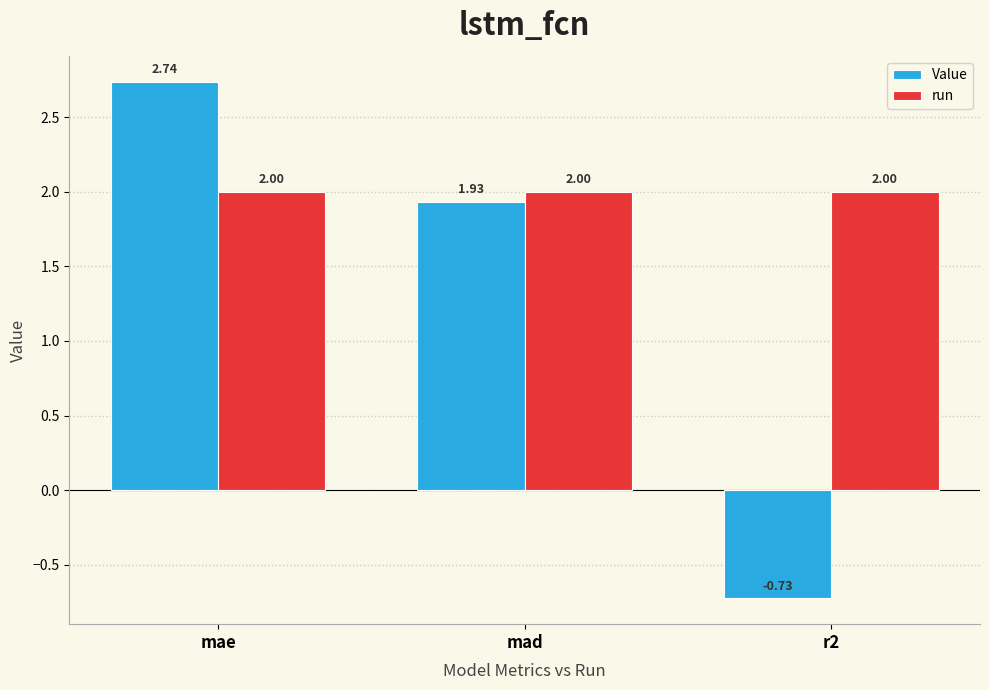

Does the chart contain stacked bars?

No